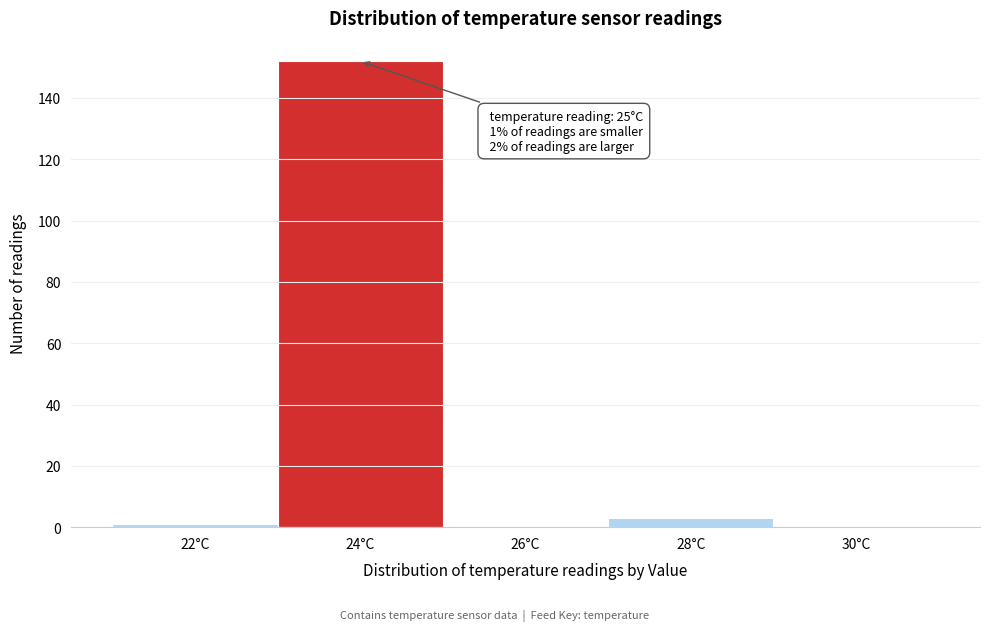

Reading right to left, transcribe all the data shown in this chart.

30°C=0	28°C=3	26°C=0	24°C=152	22°C=1